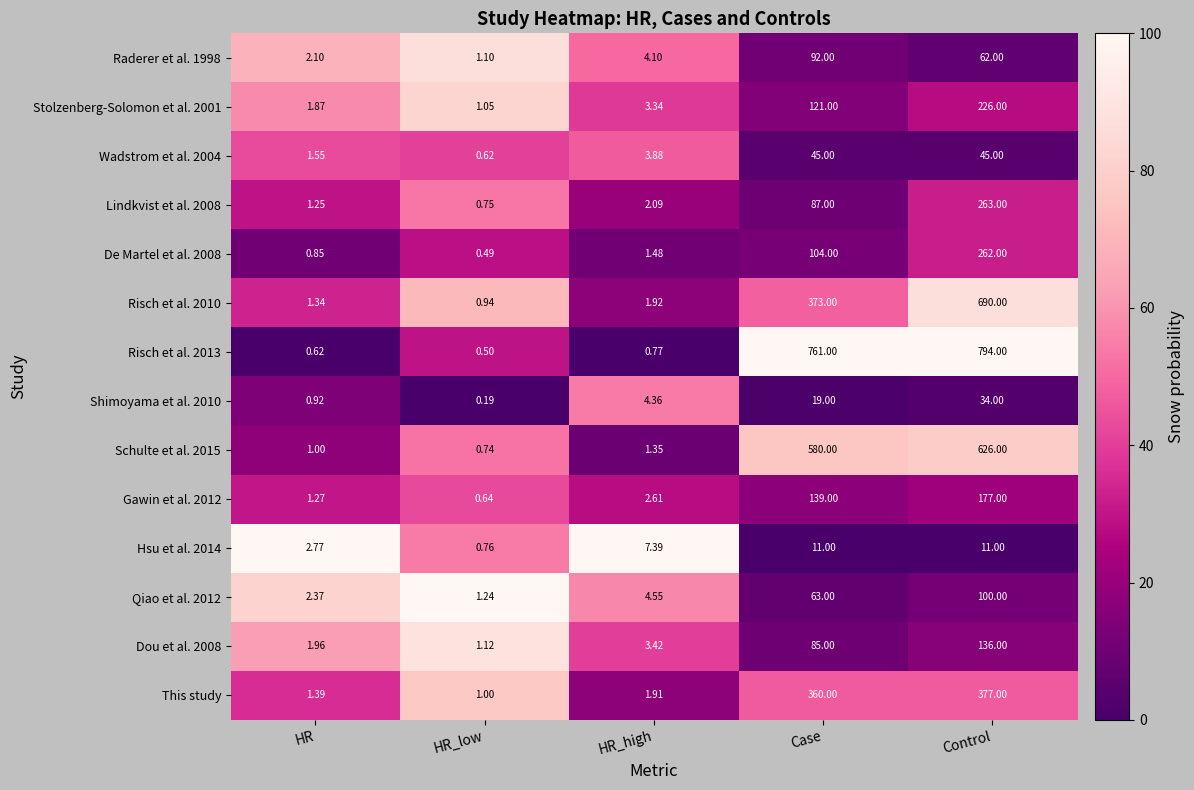

At which category is the sum across all series the highest?

Control